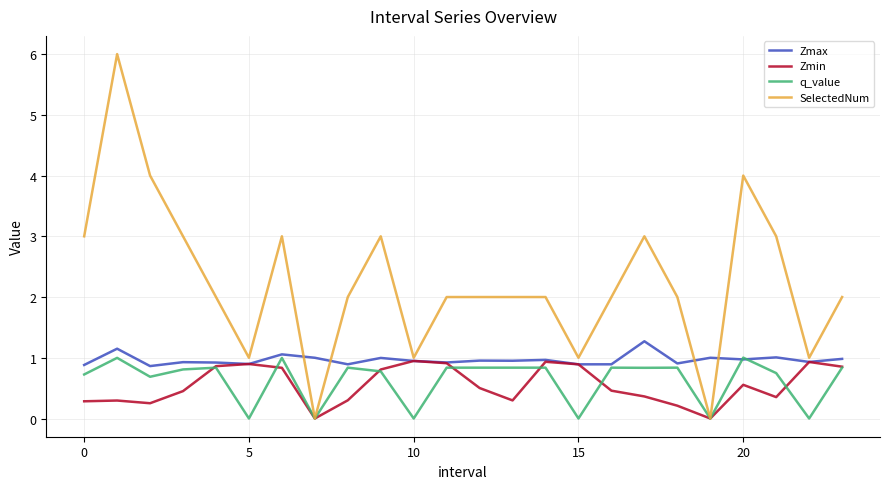

Which series has the widest spread of values?

SelectedNum